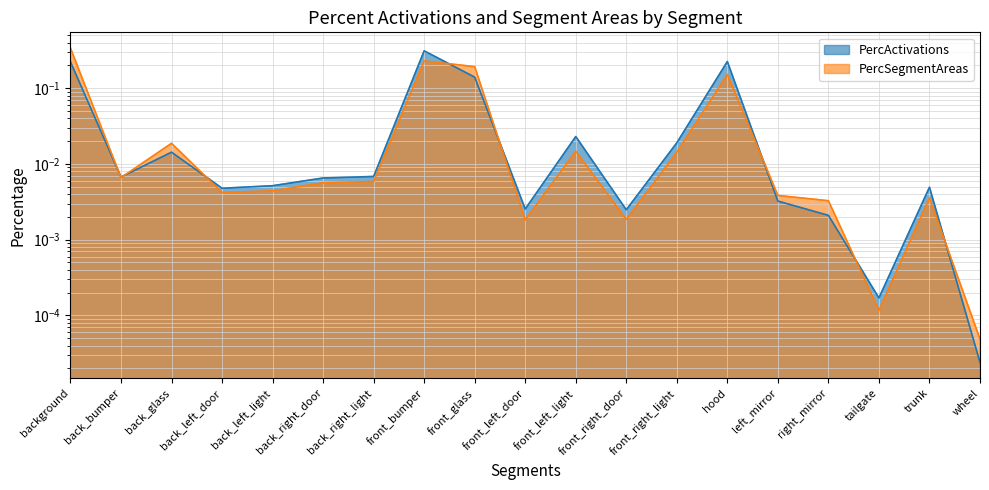

What is the difference between the maximum and second lowest values in the PercSegmentAreas series?

0.3